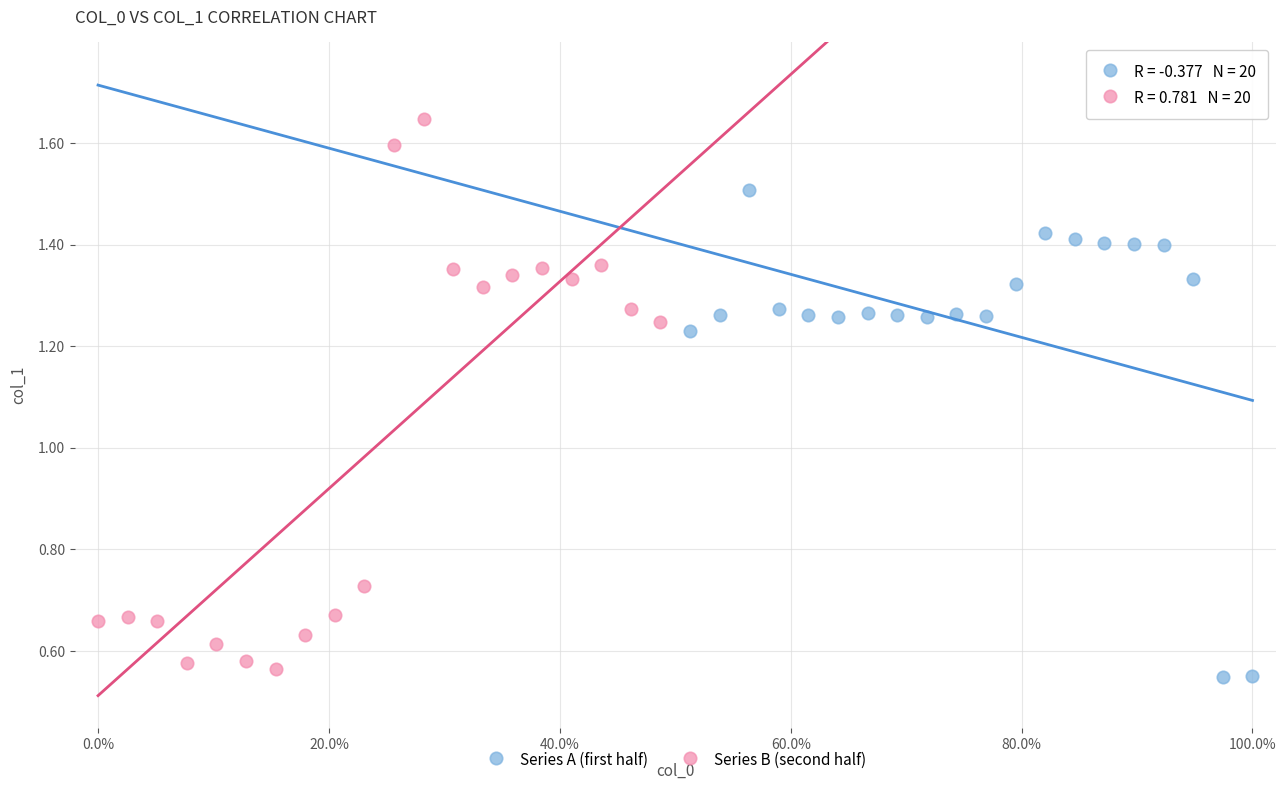

Which series reaches the maximum Y coordinate?

Series B (second half)